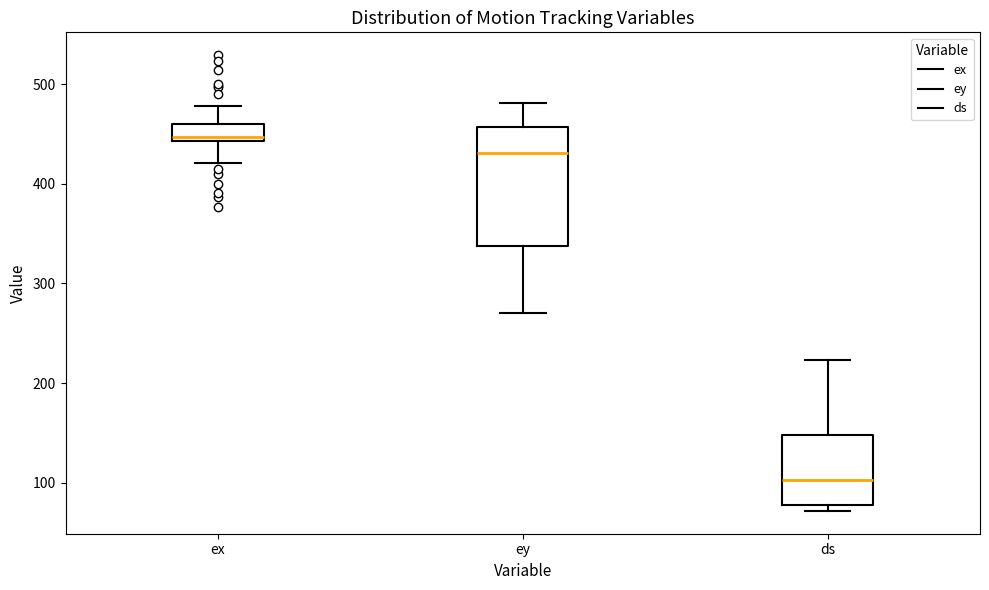

Where does the upper whisker of the box for ds end on the y-axis? The values are not printed on the chart, so give them approximately, as read against the axis.

220